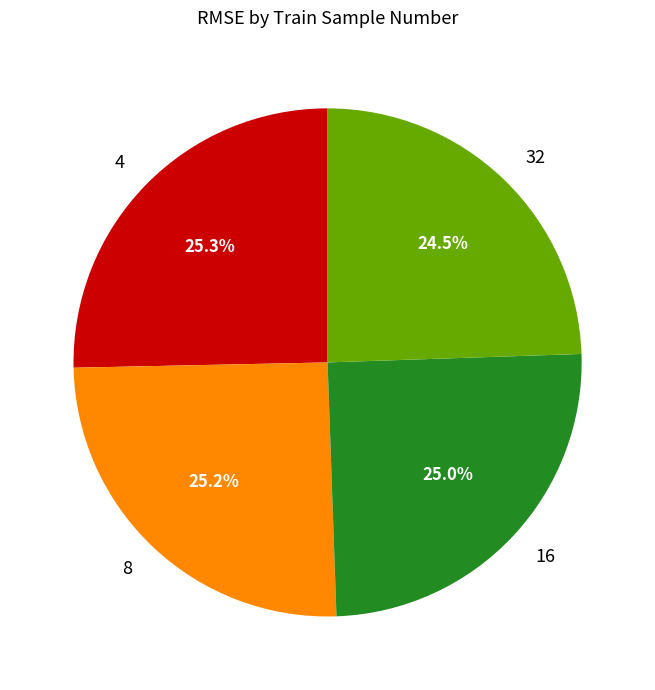

True or false: 16 accounts for 36% of the total.

False